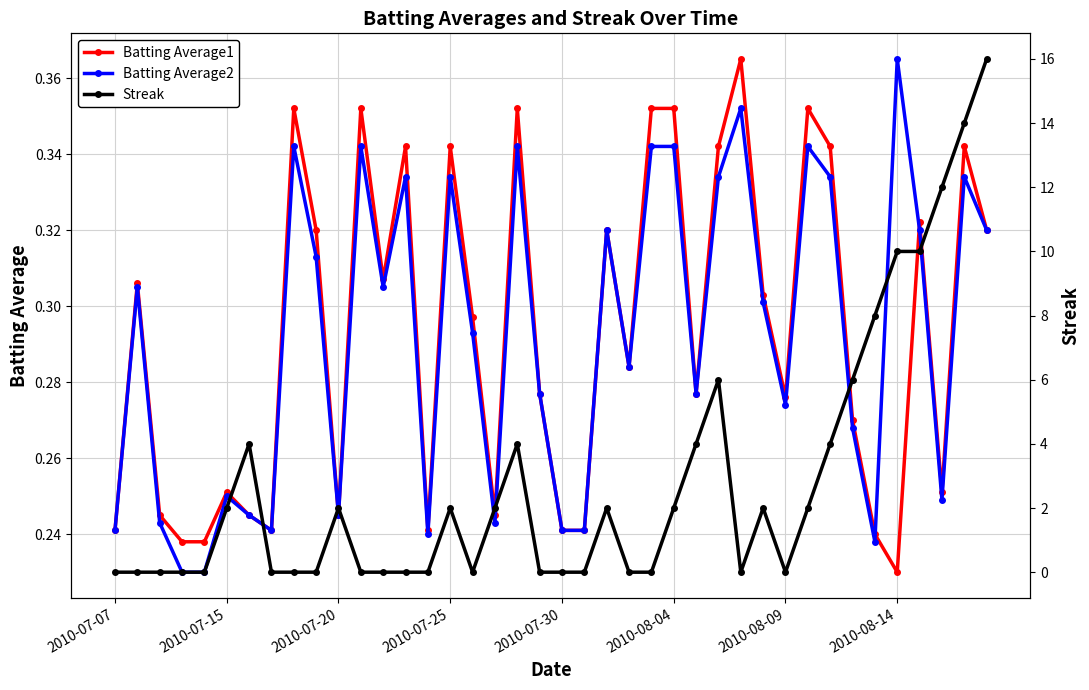

What position from the left is 28?

29